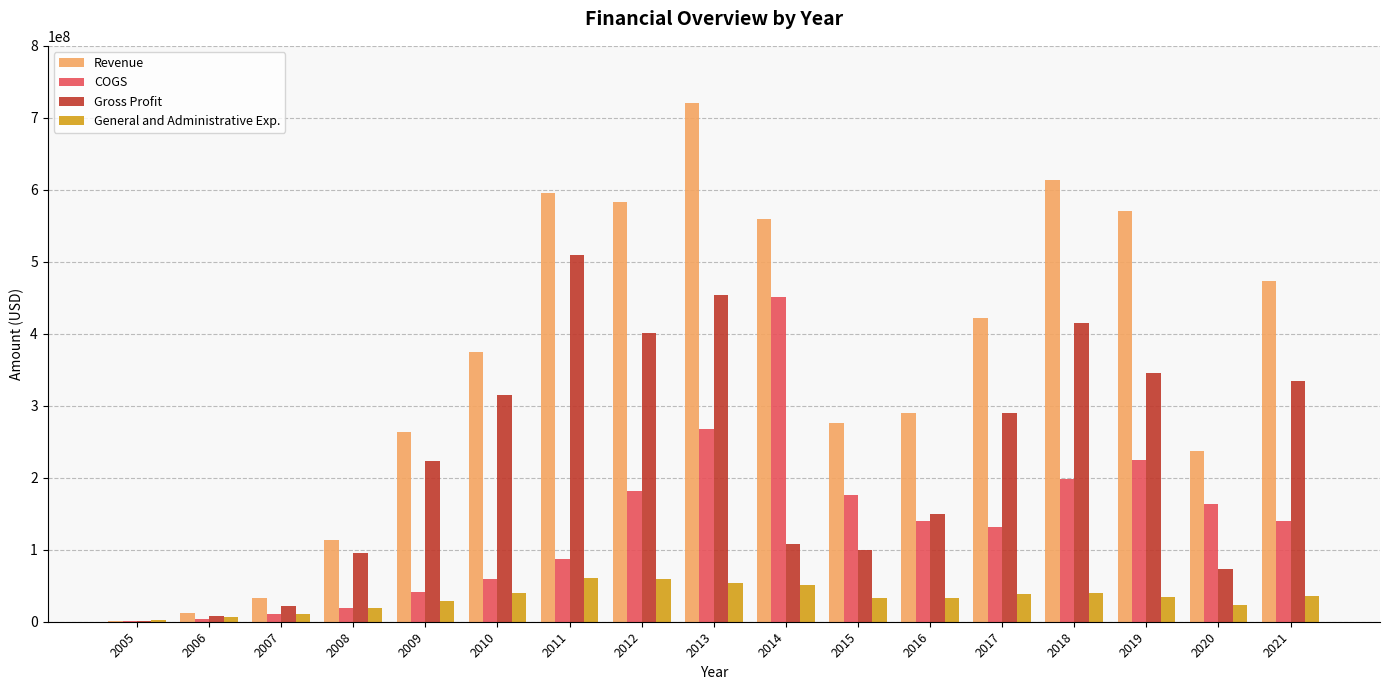

Which series has the largest total across all categories?

Revenue